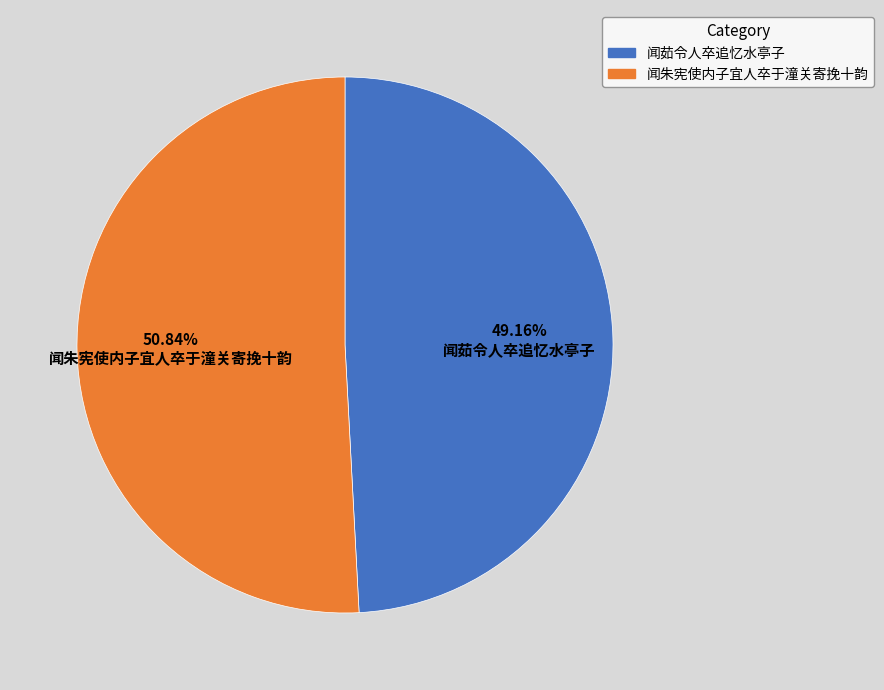

To the nearest percent, what is the difference between the largest and smallest slice percentages?

2%